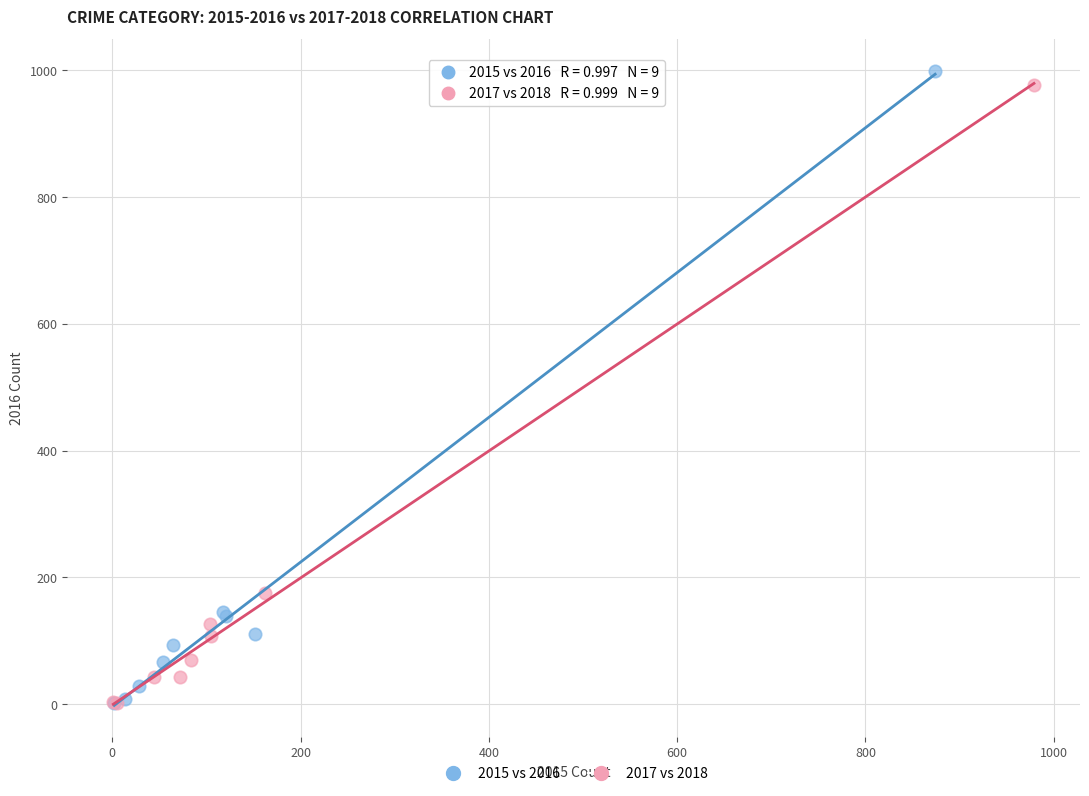

Which series has the largest Y range (max minus min)?

2015 vs 2016